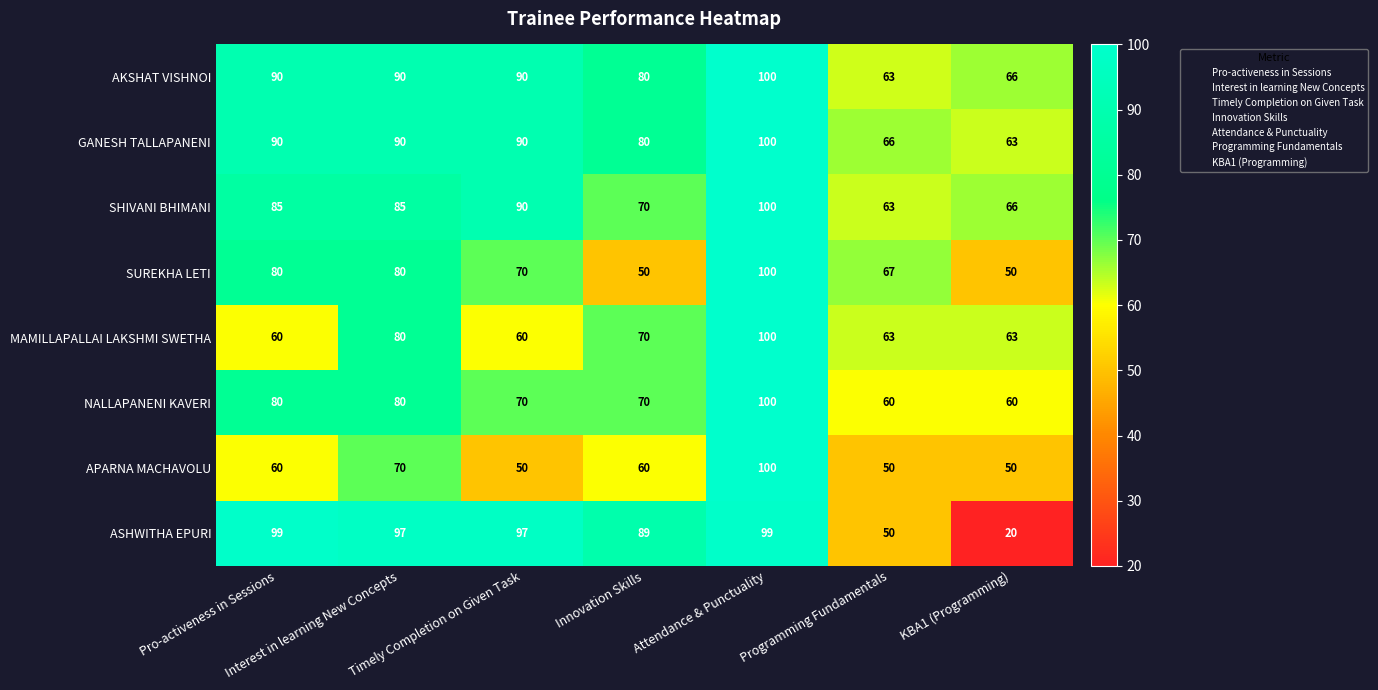

Which label corresponds to the smallest value in the chart?

KBA1 (Programming)